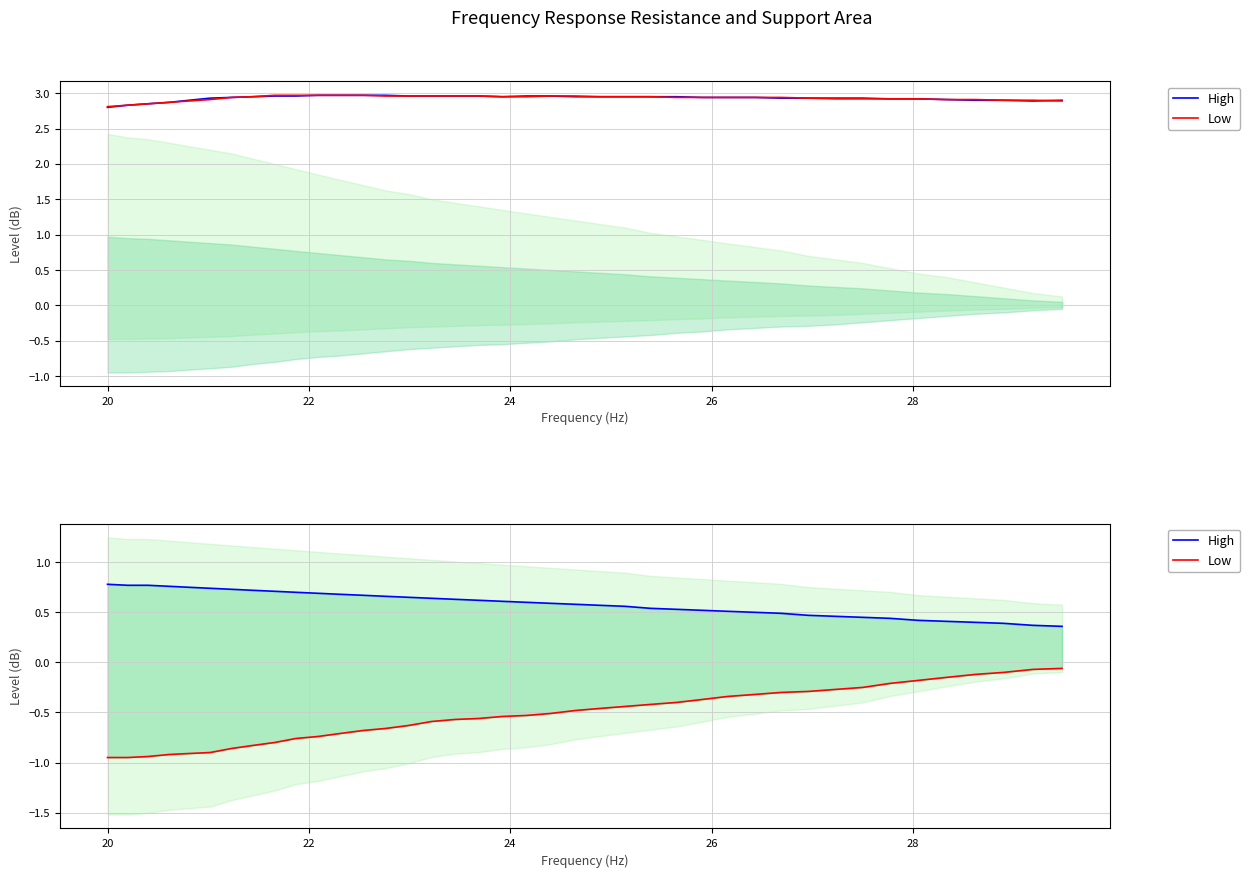

Which series has the largest total across all categories?

High